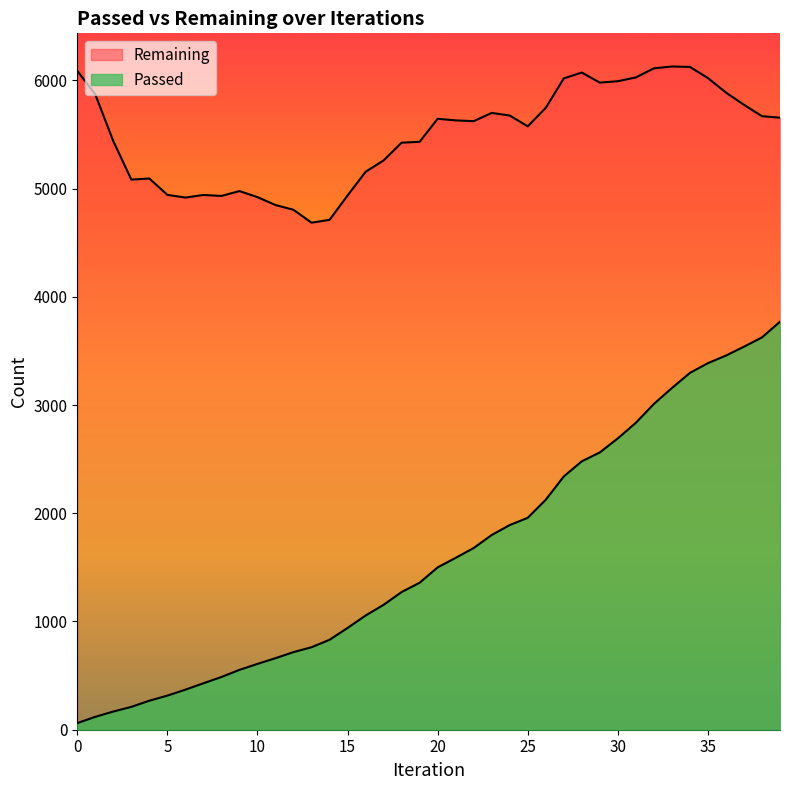

At which label is Passed closest to 1915?

24